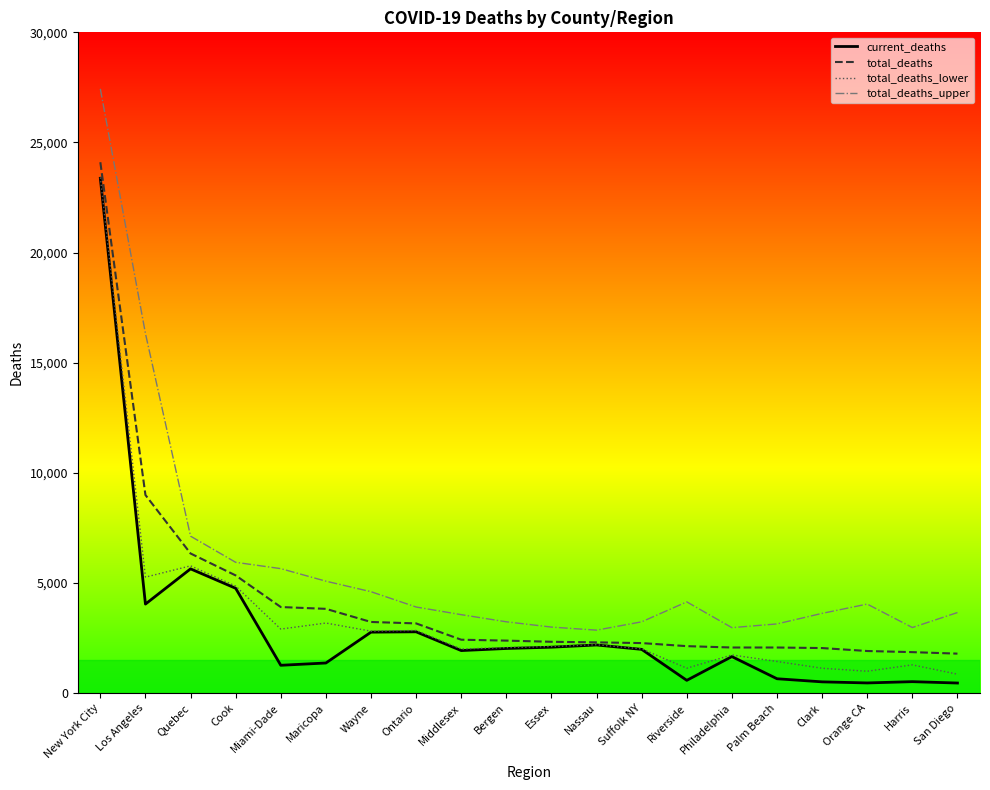

Which series has the widest spread of values?

total_deaths_upper